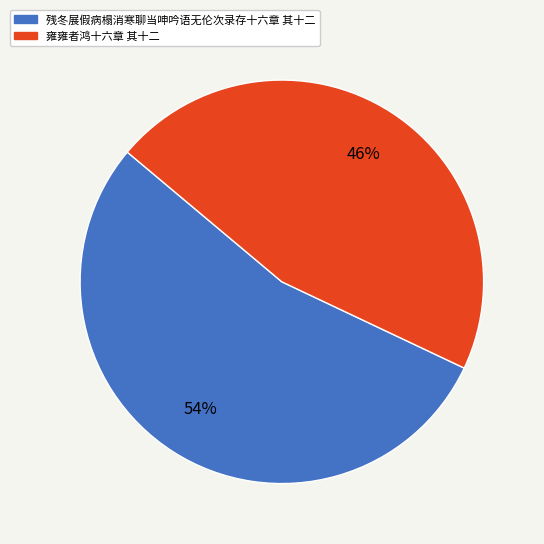

Is the sum of 雍雍者鸿十六章 其十二 and 残冬展假病榻消寒聊当呻吟语无伦次录存十六章 其十二 greater than half?

Yes